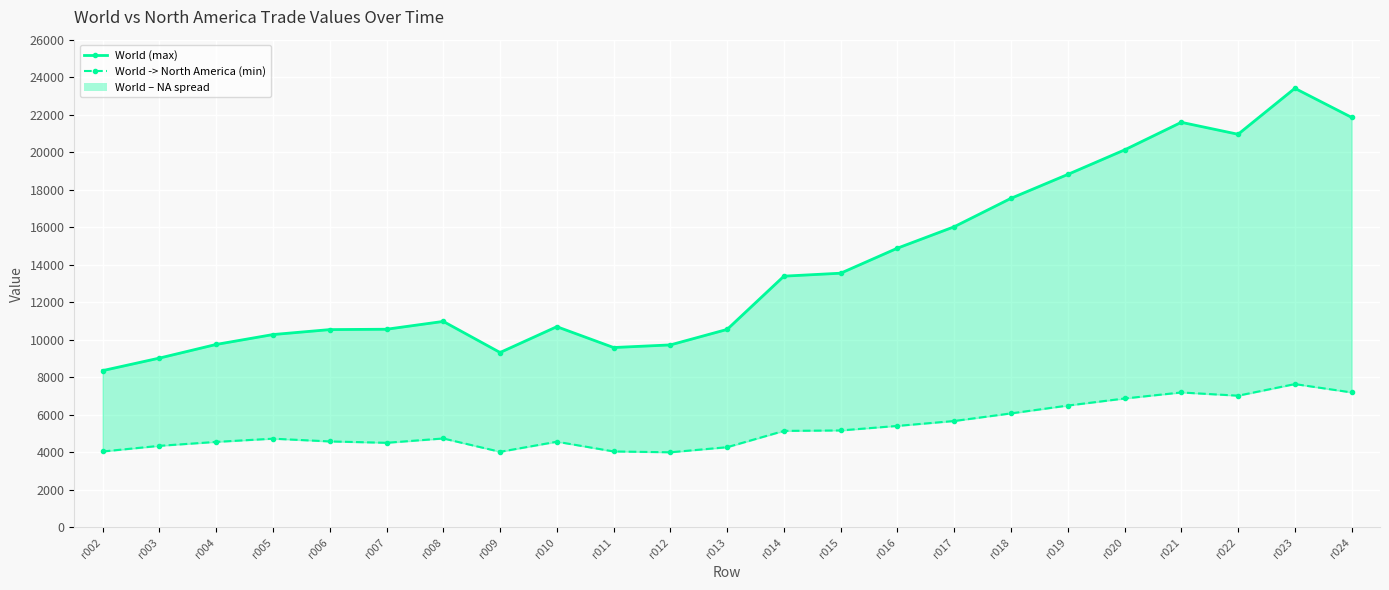

At which label does World -> North America (min) first exceed 4744?

r014